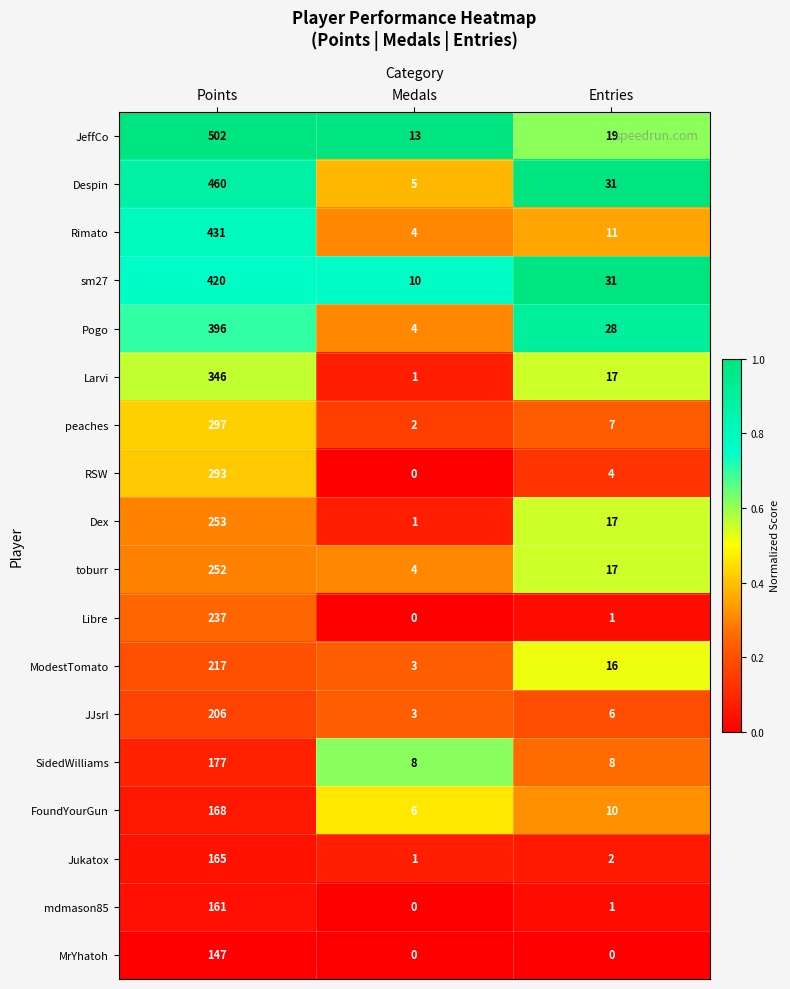

How many categories are shown in the chart?

3